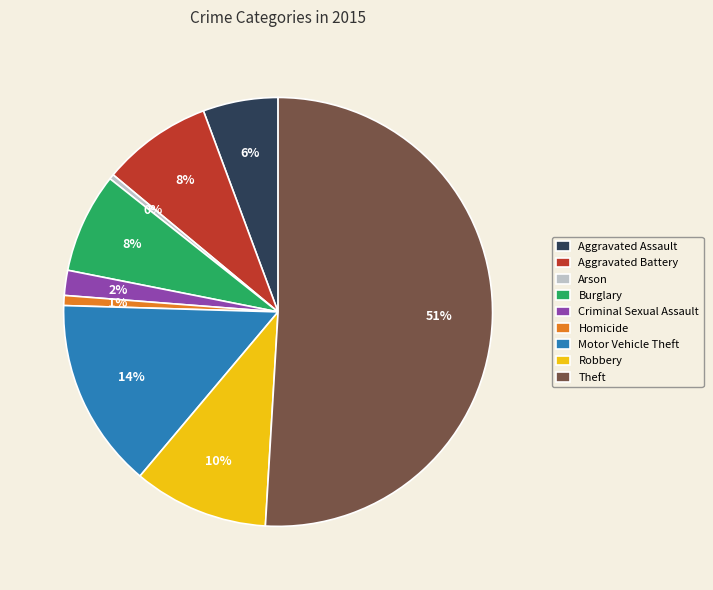

Between Burglary and Arson, which is larger?

Burglary